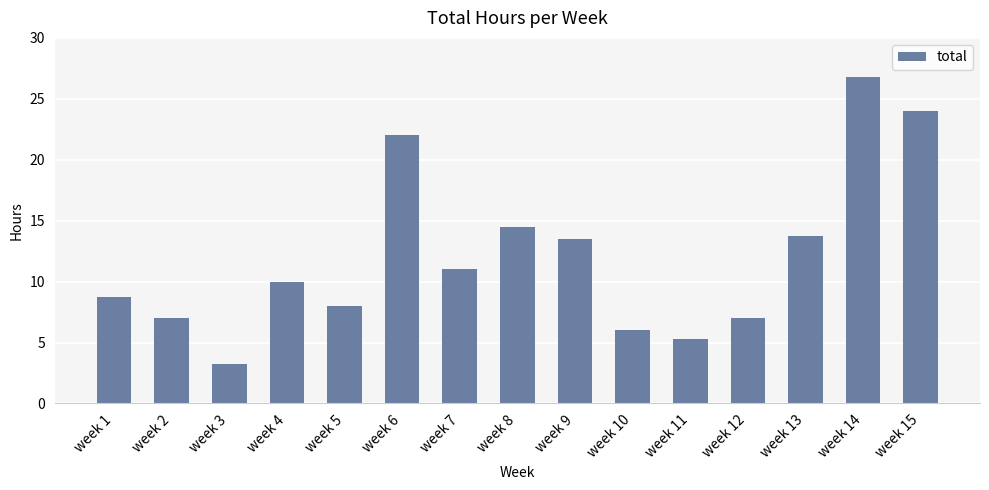

Between week 5 and week 9, which is larger?

week 9